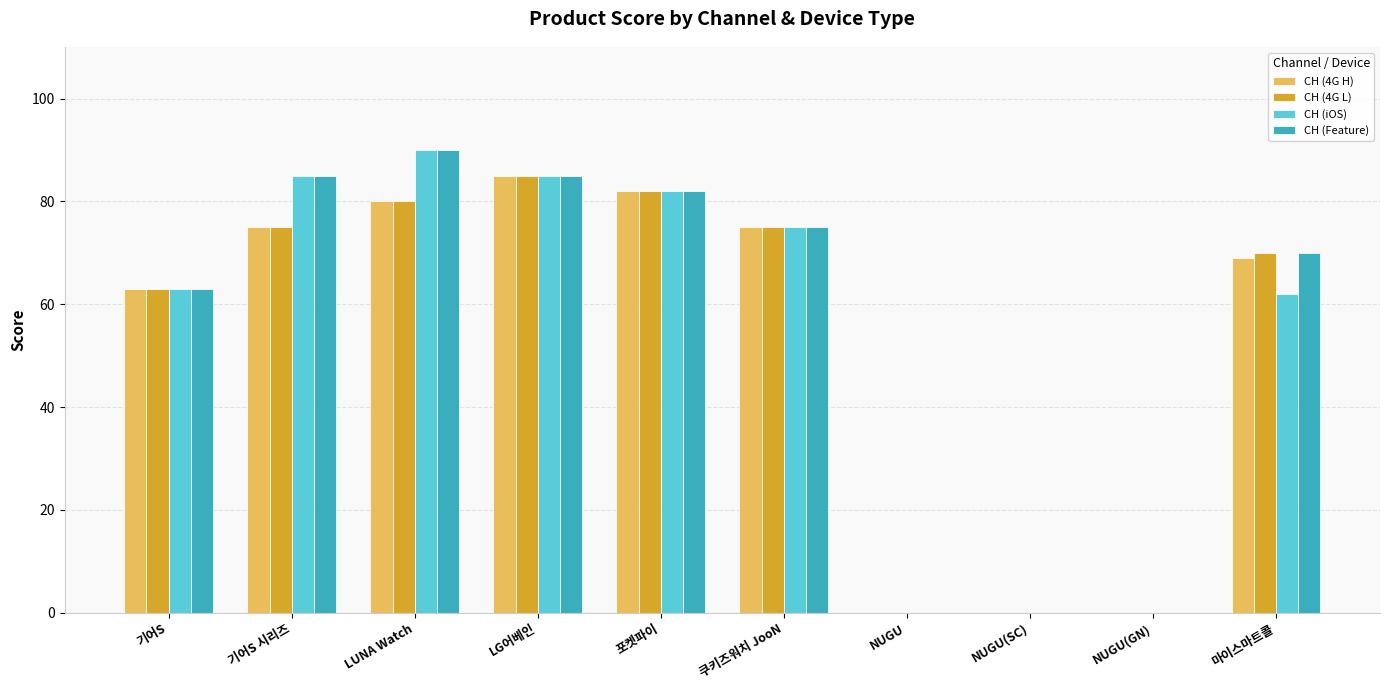

What is the total value across all series at 포켓파이?

328